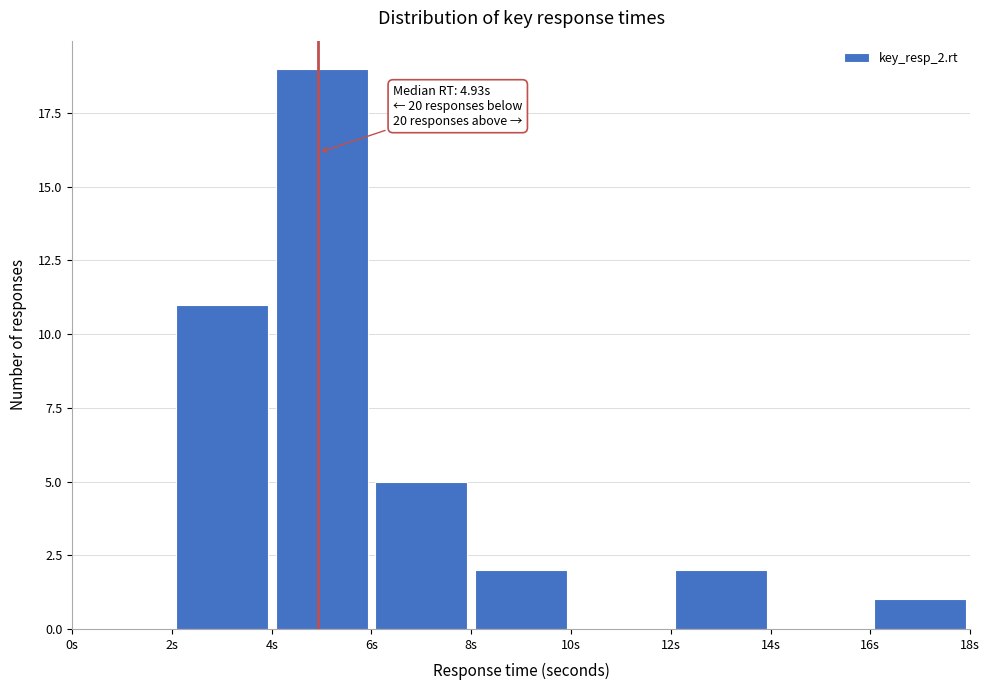

Which range on the x-axis has the tallest bar?

4 to 6